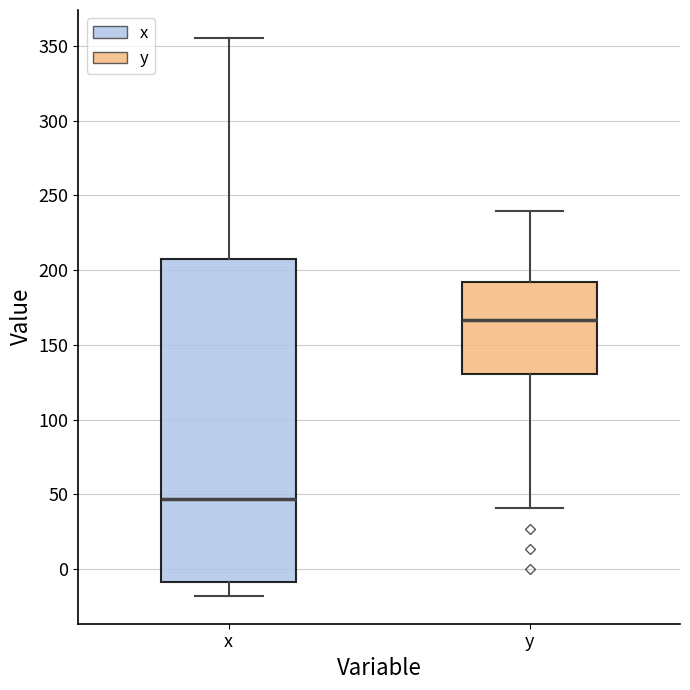

Reading left to right, transcribe this box plot: for each box, give where its median line is, the range the box spans, and where its two whiskers end, as read against the y-axis. The values are not printed on the chart, so give them approximately, as read against the axis.

x: median 45, box -10 to 205, whiskers -20 to 355
y: median 165, box 130 to 190, whiskers 40 to 240